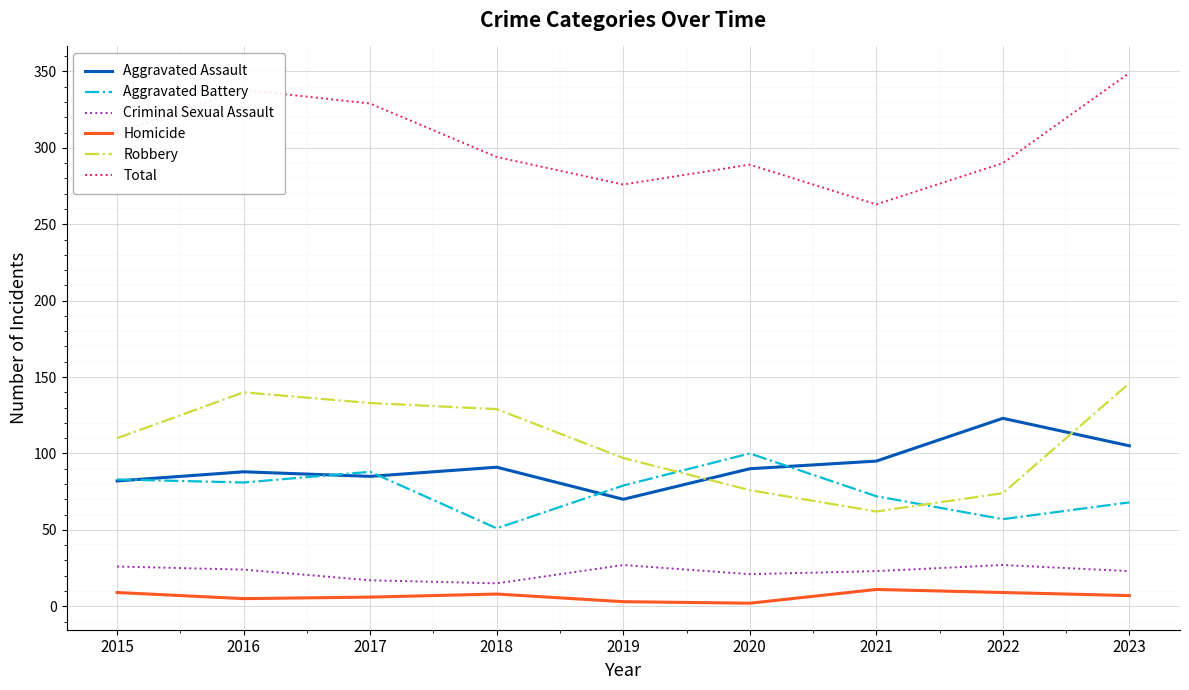

True or false: Total has a value of 87 at 2019.

False